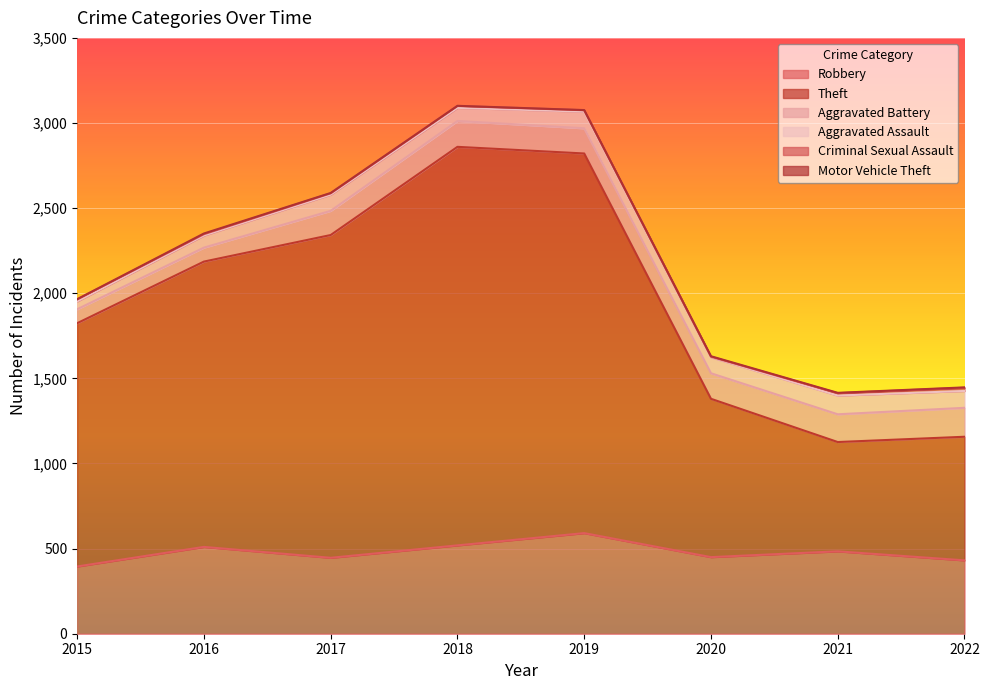

The value of Criminal Sexual Assault at 2019 is 12. True or false?

False